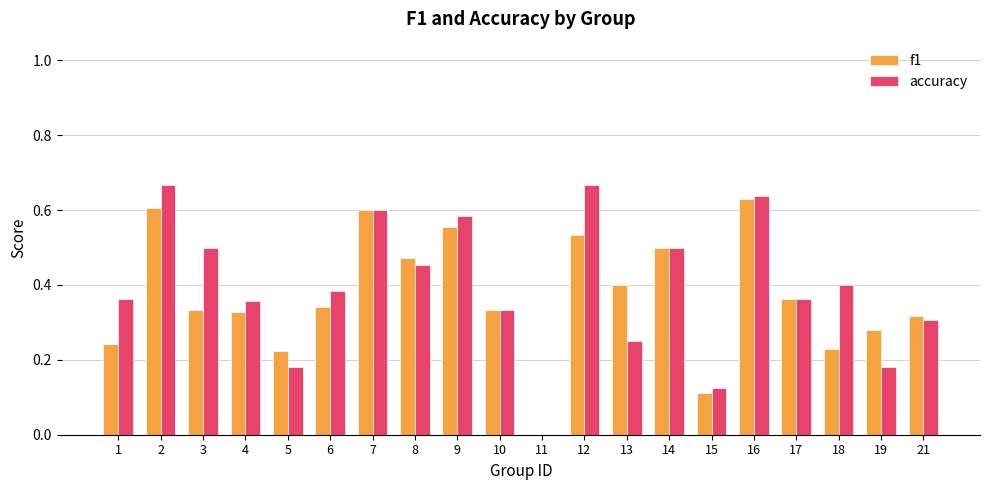

Between 3 and 10, which series saw the biggest shift?

accuracy